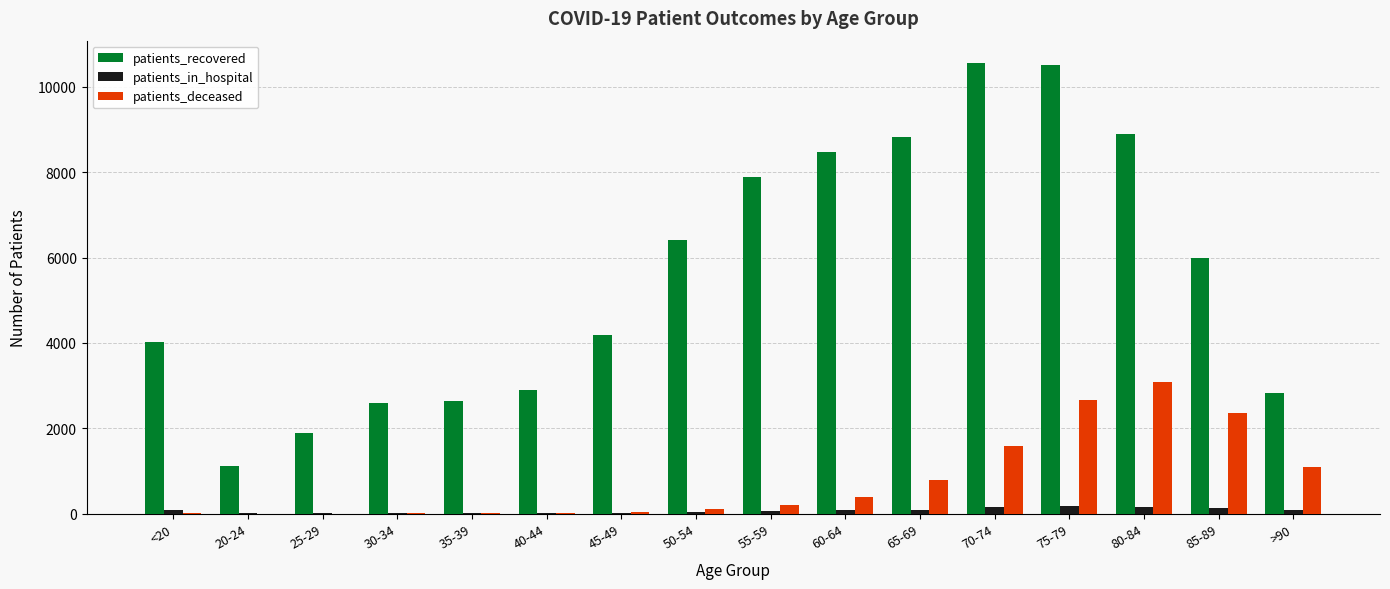

The value of patients_recovered at 70-74 is 10551. True or false?

True